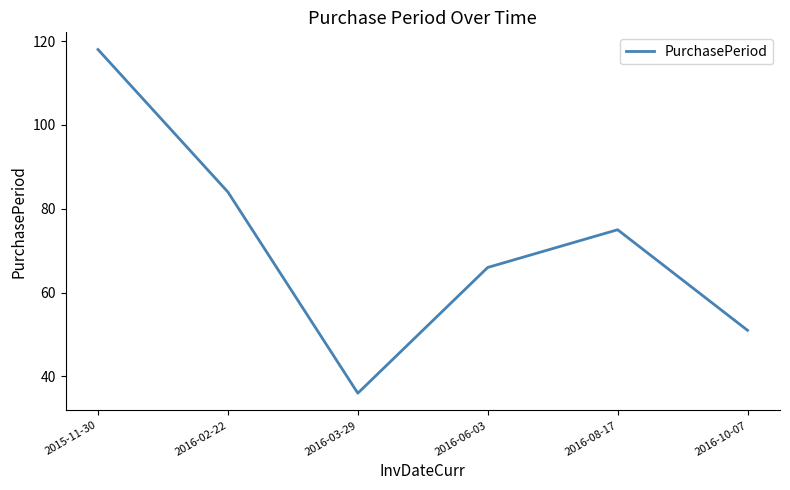

At which category does the data reach its first local valley?

2016-03-29